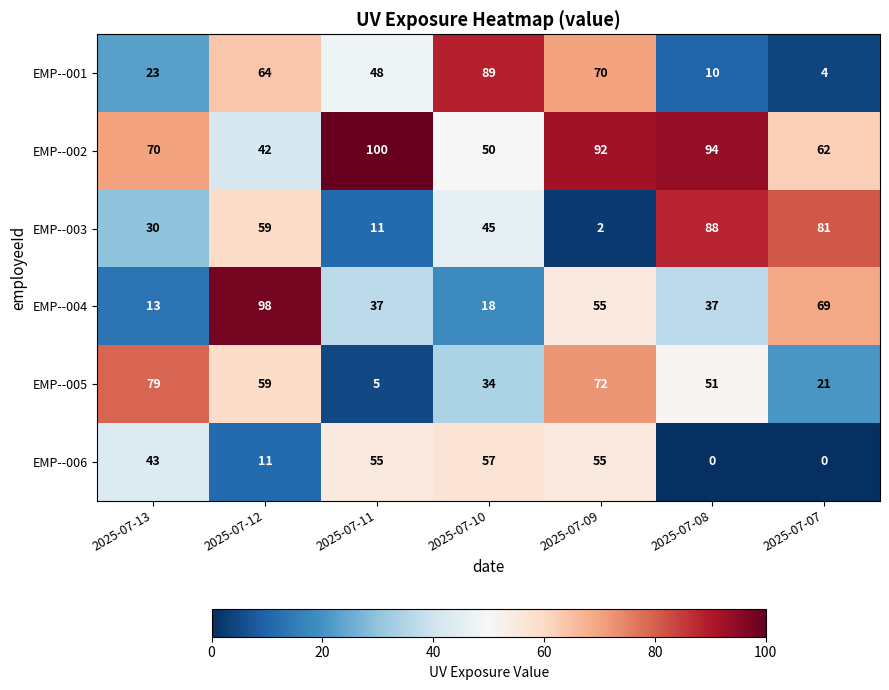

Between 2025-07-13 and 2025-07-10, which series saw the biggest shift?

EMP--001